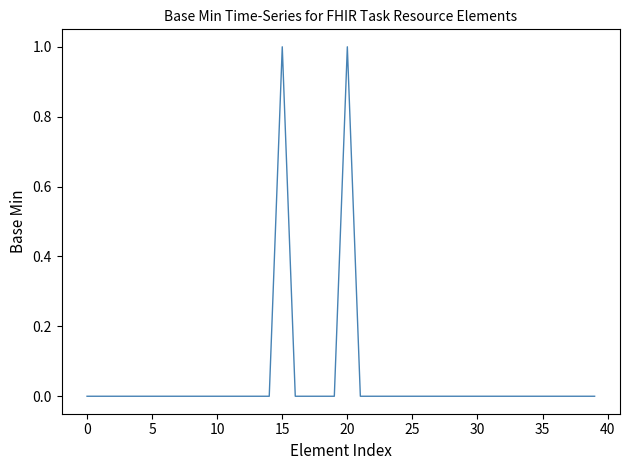

Does the chart have visible grid lines?

No